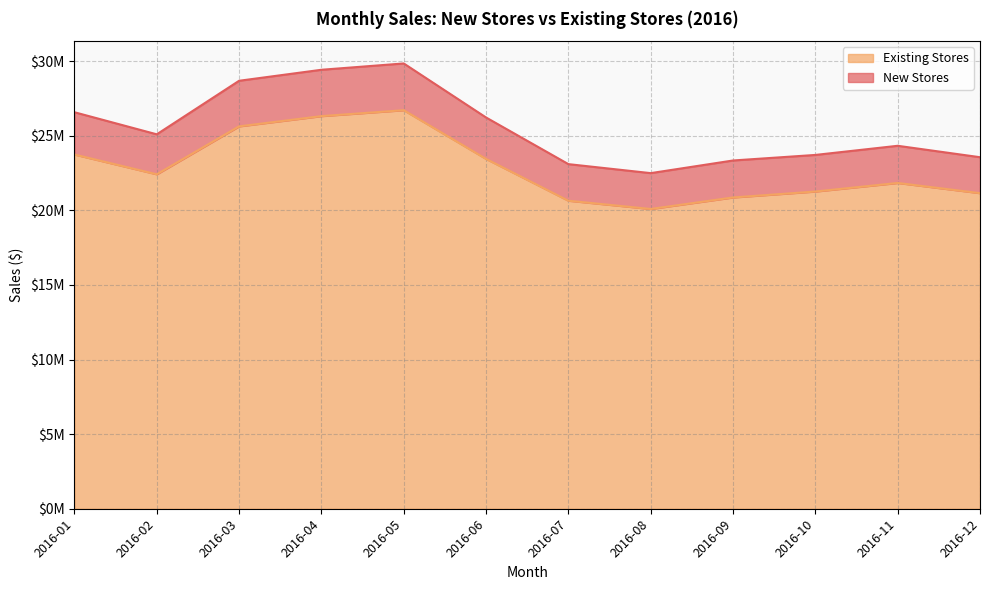

Is the value of Existing Stores at 2016-10 greater than the value of New Stores at 2016-01?

No